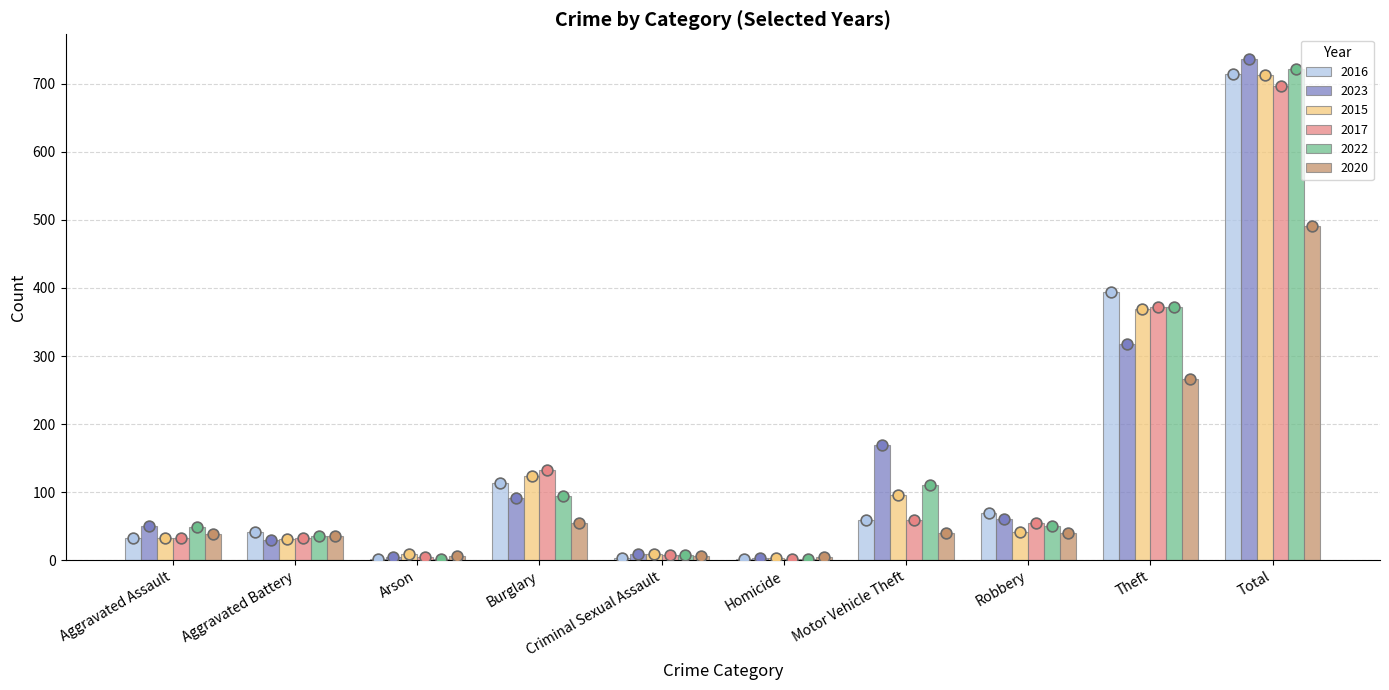

At how many categories does at least one series exceed 250?

2